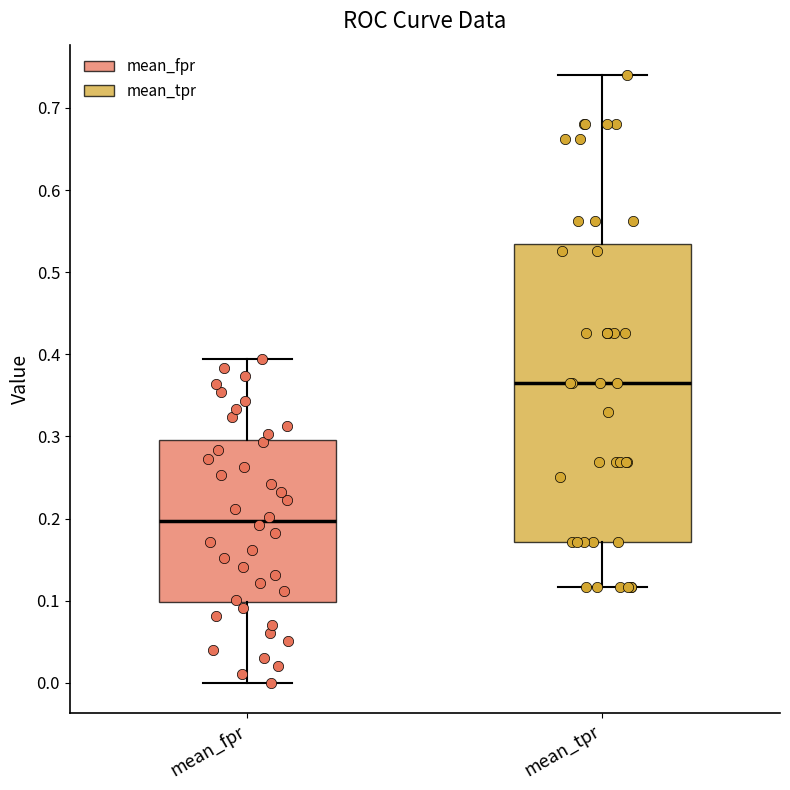

Which box has the lowest median line?

mean_fpr